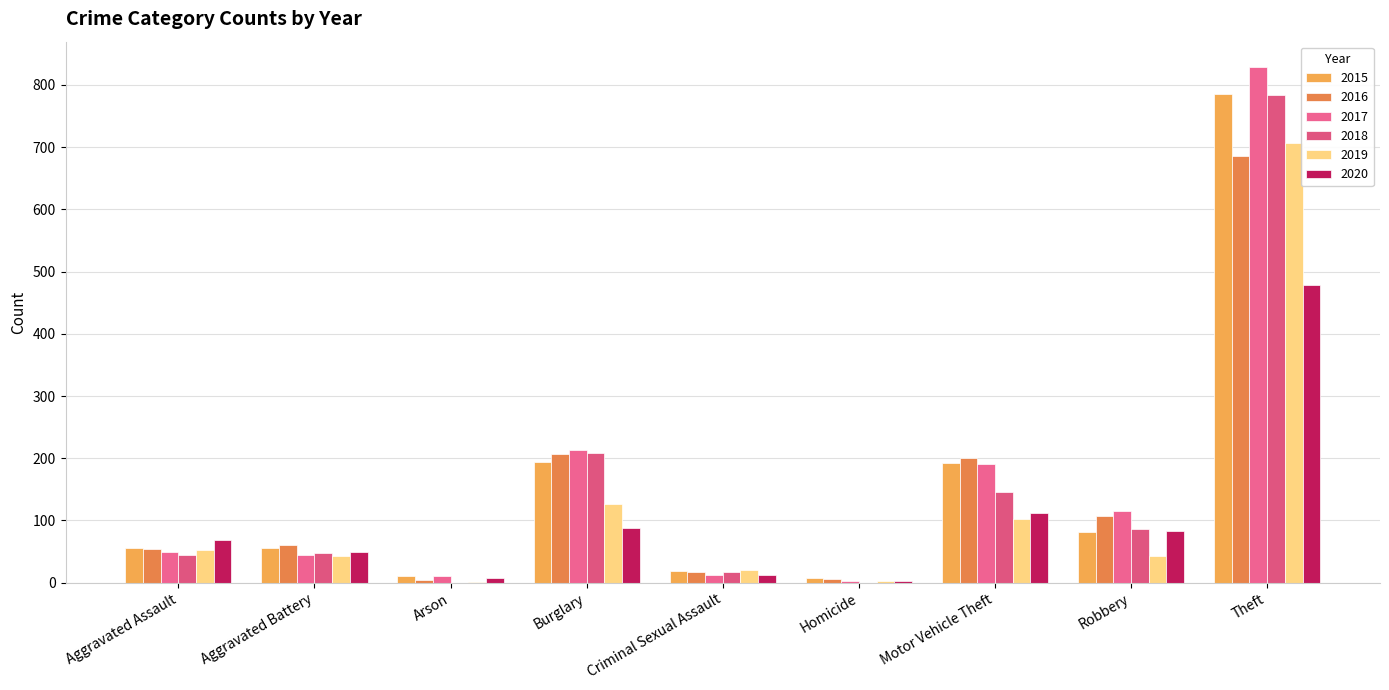

Which series has the largest total across all categories?

2017